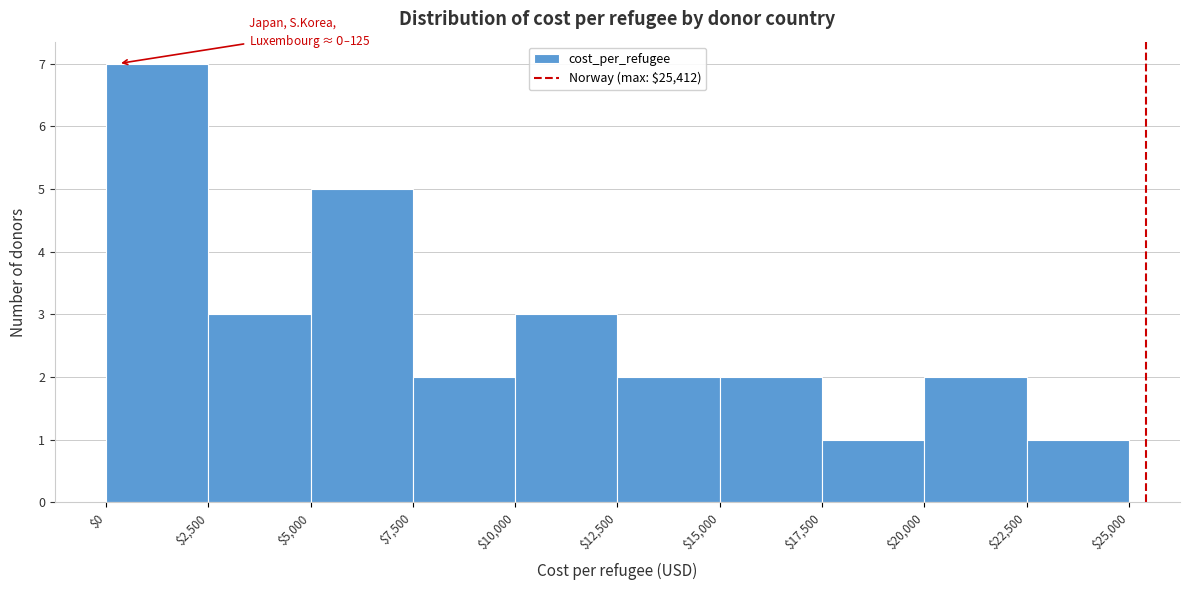

Over which range of the x-axis is the bar tallest?

$0 to $2,500